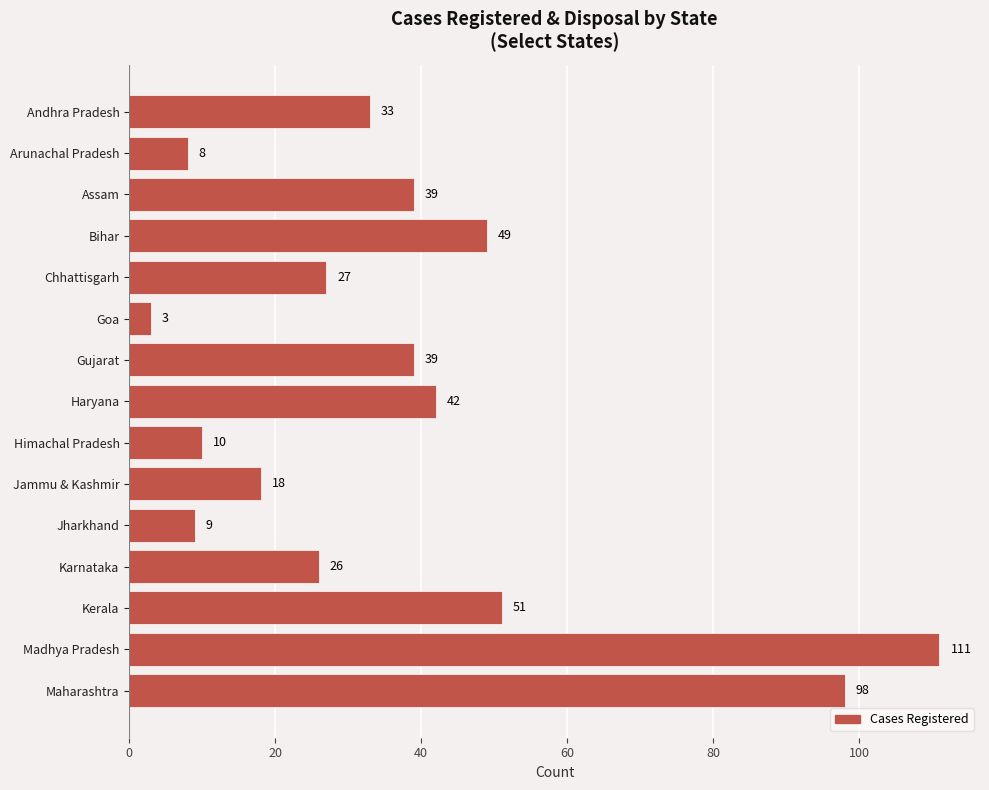

True or false: the data shows 111 at Madhya Pradesh.

True